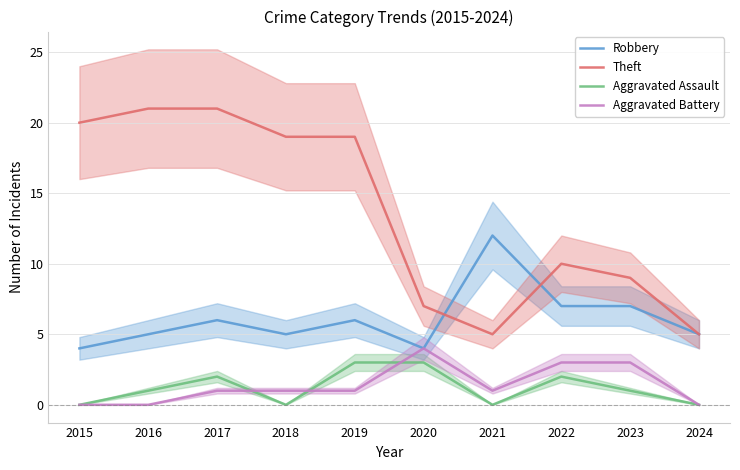

True or false: Aggravated Assault and Theft intersect in this chart.

False